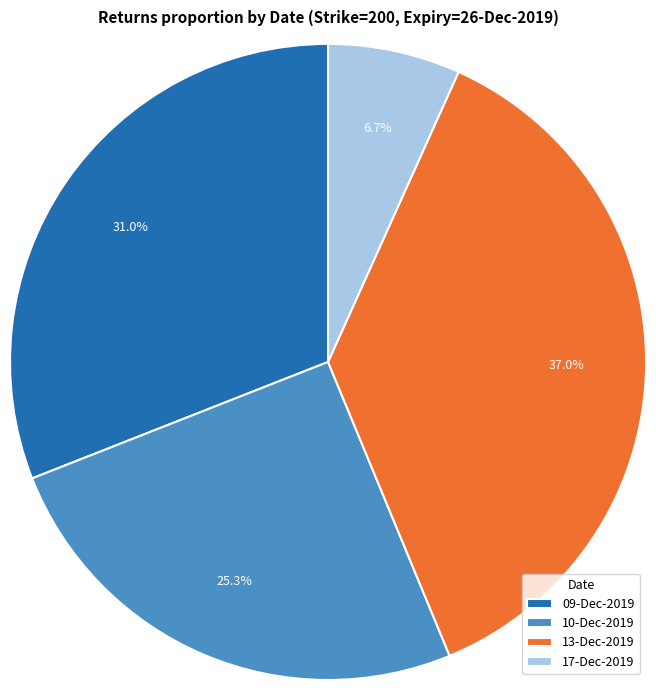

Rank the categories by value from highest to lowest.

13-Dec-2019, 09-Dec-2019, 10-Dec-2019, 17-Dec-2019